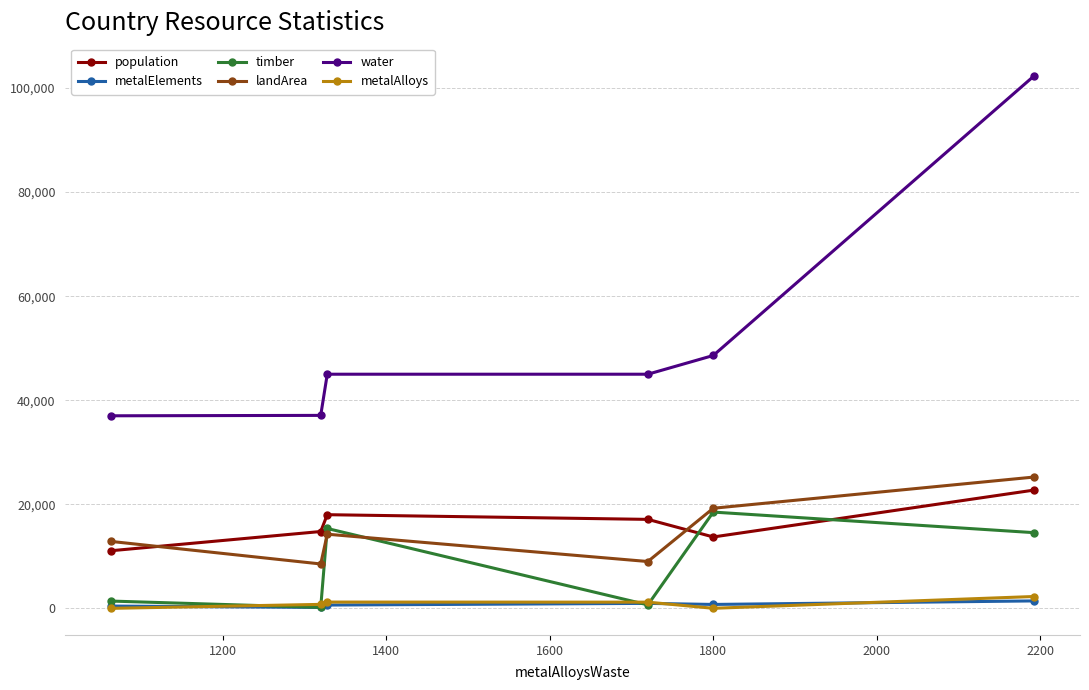

True or false: water has more than 2 interior local peaks.

False